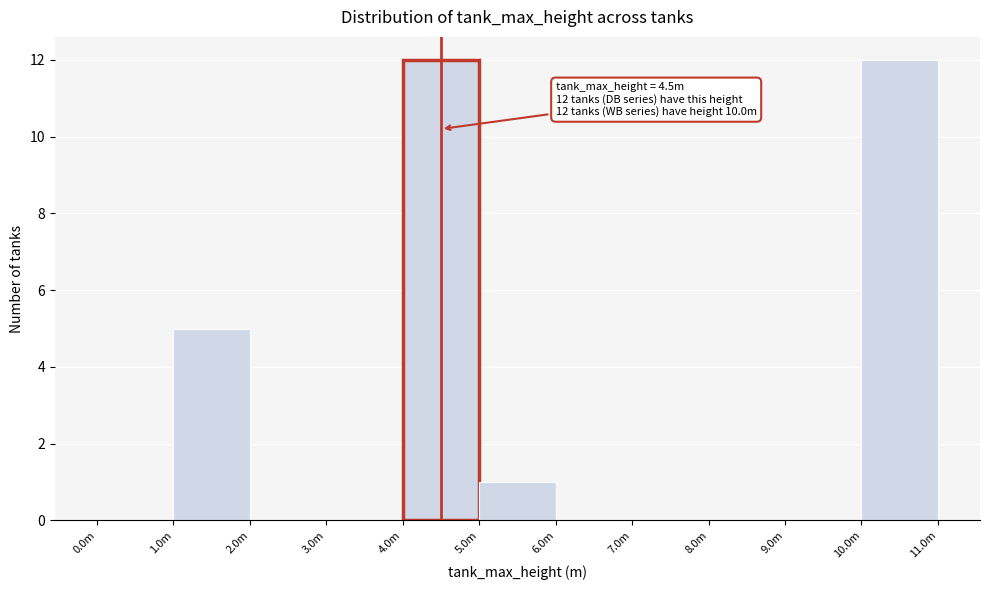

Reading right to left, what are all the values shown in this chart?

10.0m=12	9.0m=0	8.0m=0	7.0m=0	6.0m=0	5.0m=1	4.0m=12	3.0m=0	2.0m=0	1.0m=5	0.0m=0